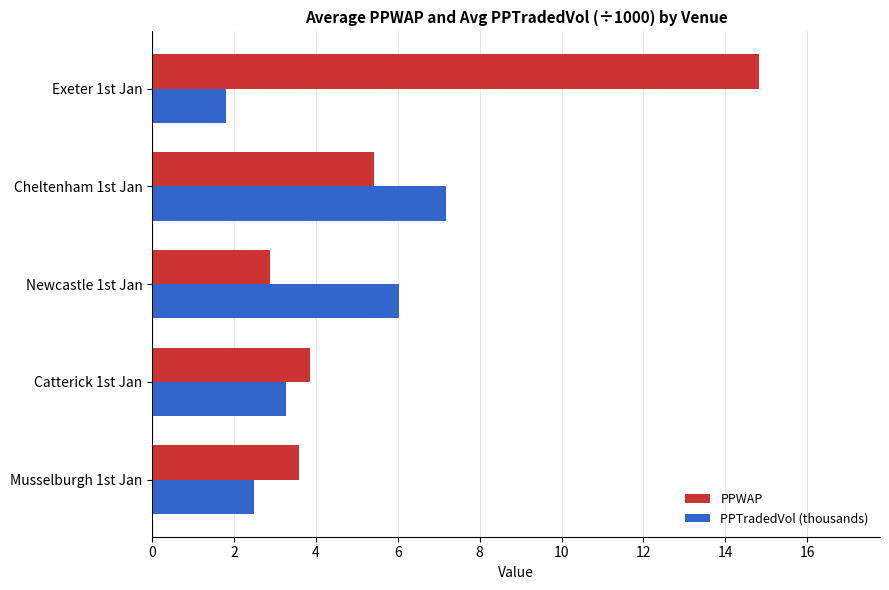

What is the average value of the PPWAP series?

6.1